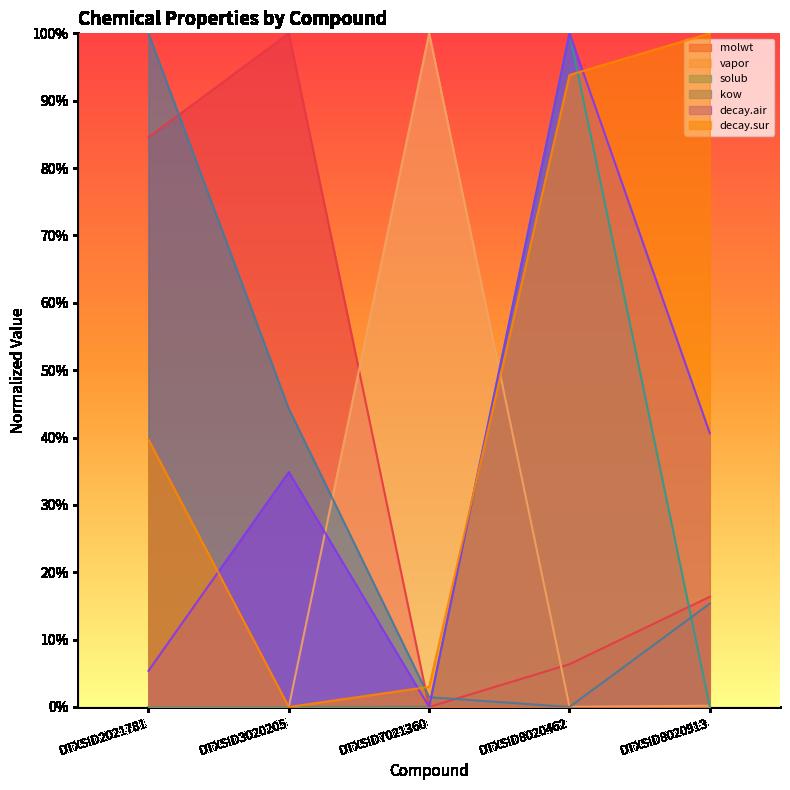

Is the value of molwt at DTXSID8020462 greater than the value of decay.sur at DTXSID8020913?

No